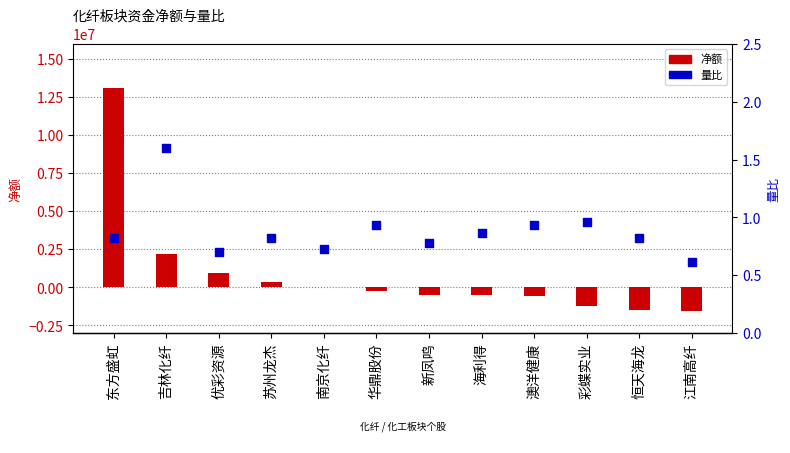

Which series has the largest total across all categories?

净额